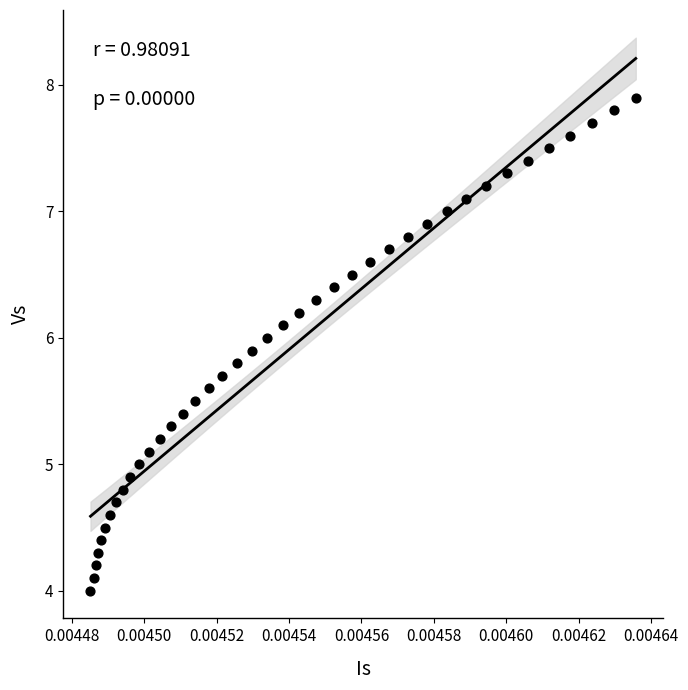

What is the range of Y values (max minus min)?

3.9